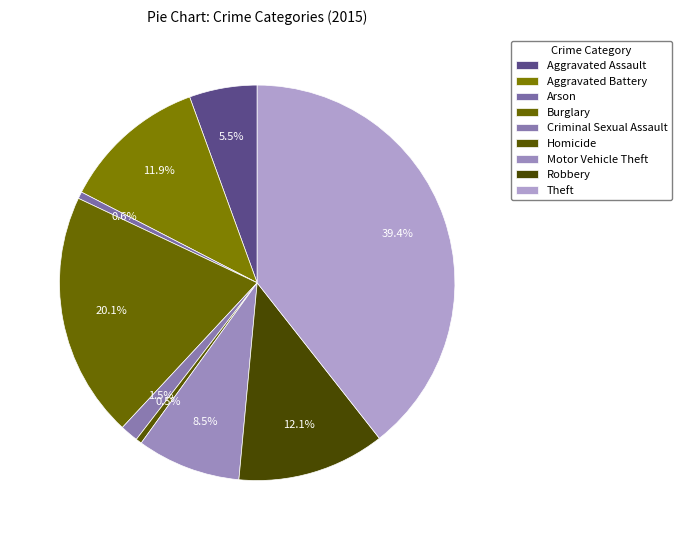

Which category has the smallest portion of the pie?

Homicide